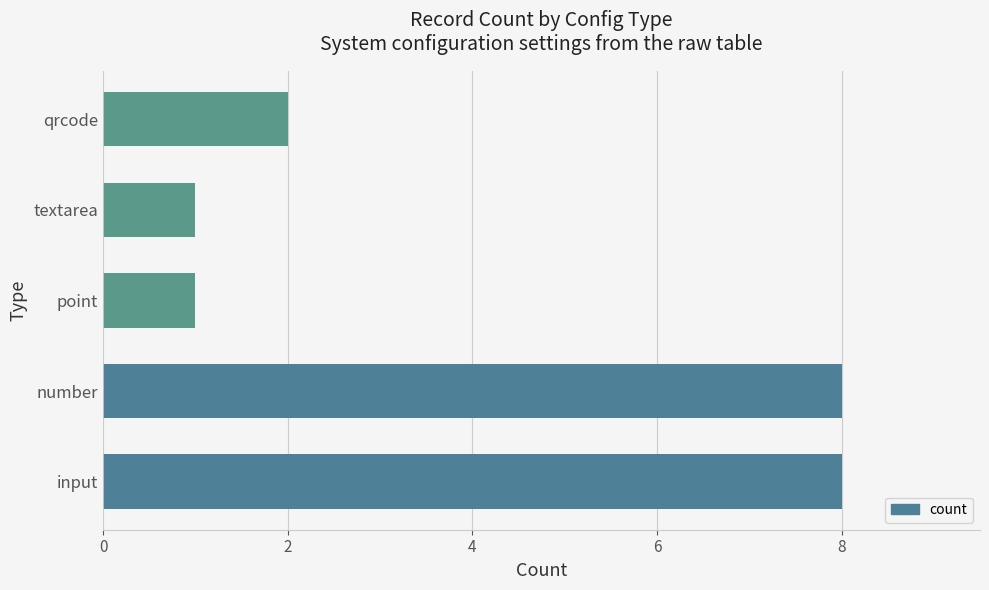

How many series are shown in this chart?

1